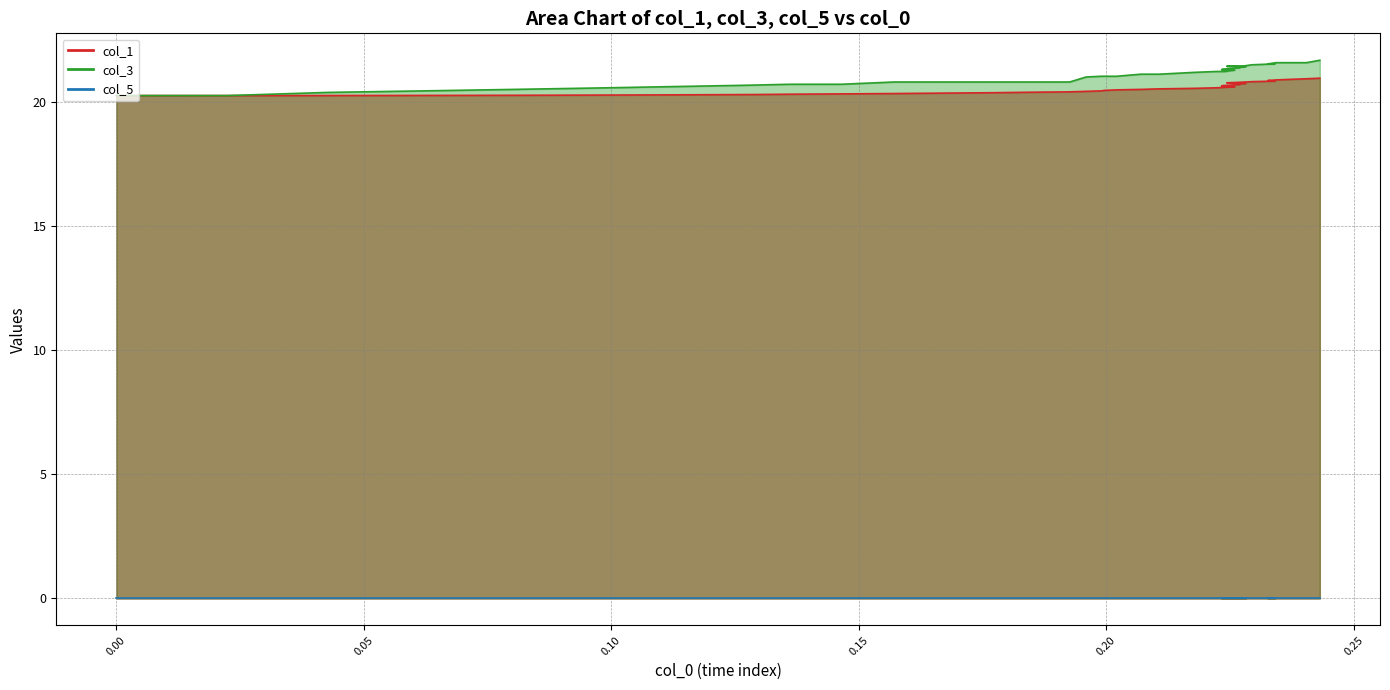

Read the col_0 value at 12.

0.2